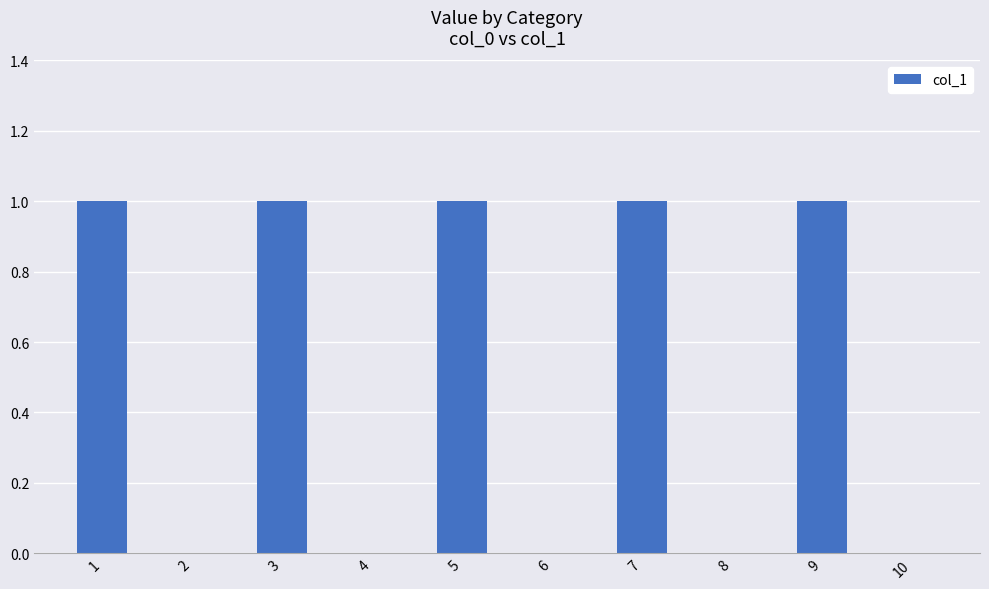

True or false: the data shows 2 at 3.

False